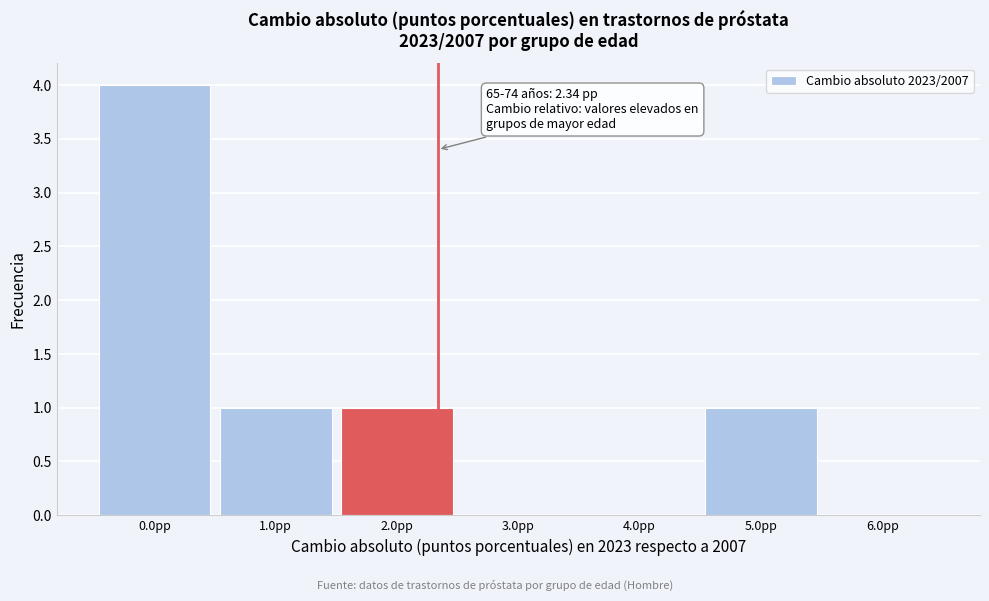

Which range on the x-axis has the tallest bar?

-0.5 to 0.5